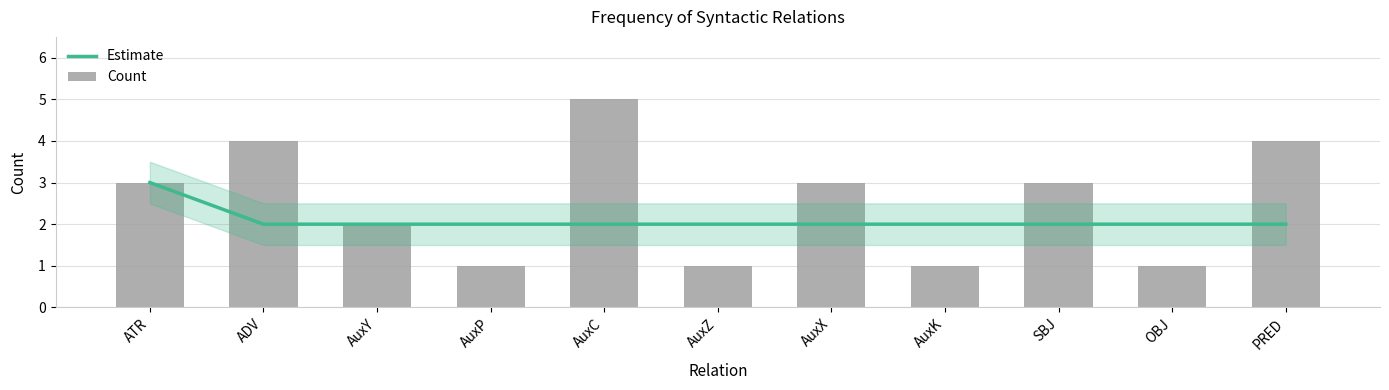

What is the label of the 6th bar from the left?

AuxZ